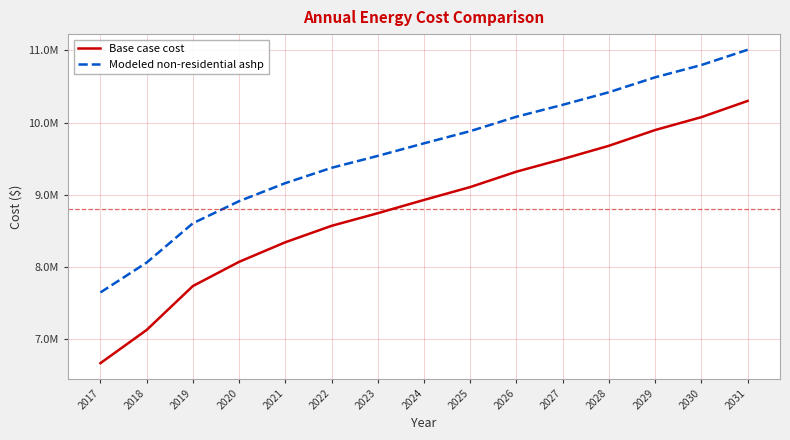

Does the chart have visible grid lines?

Yes